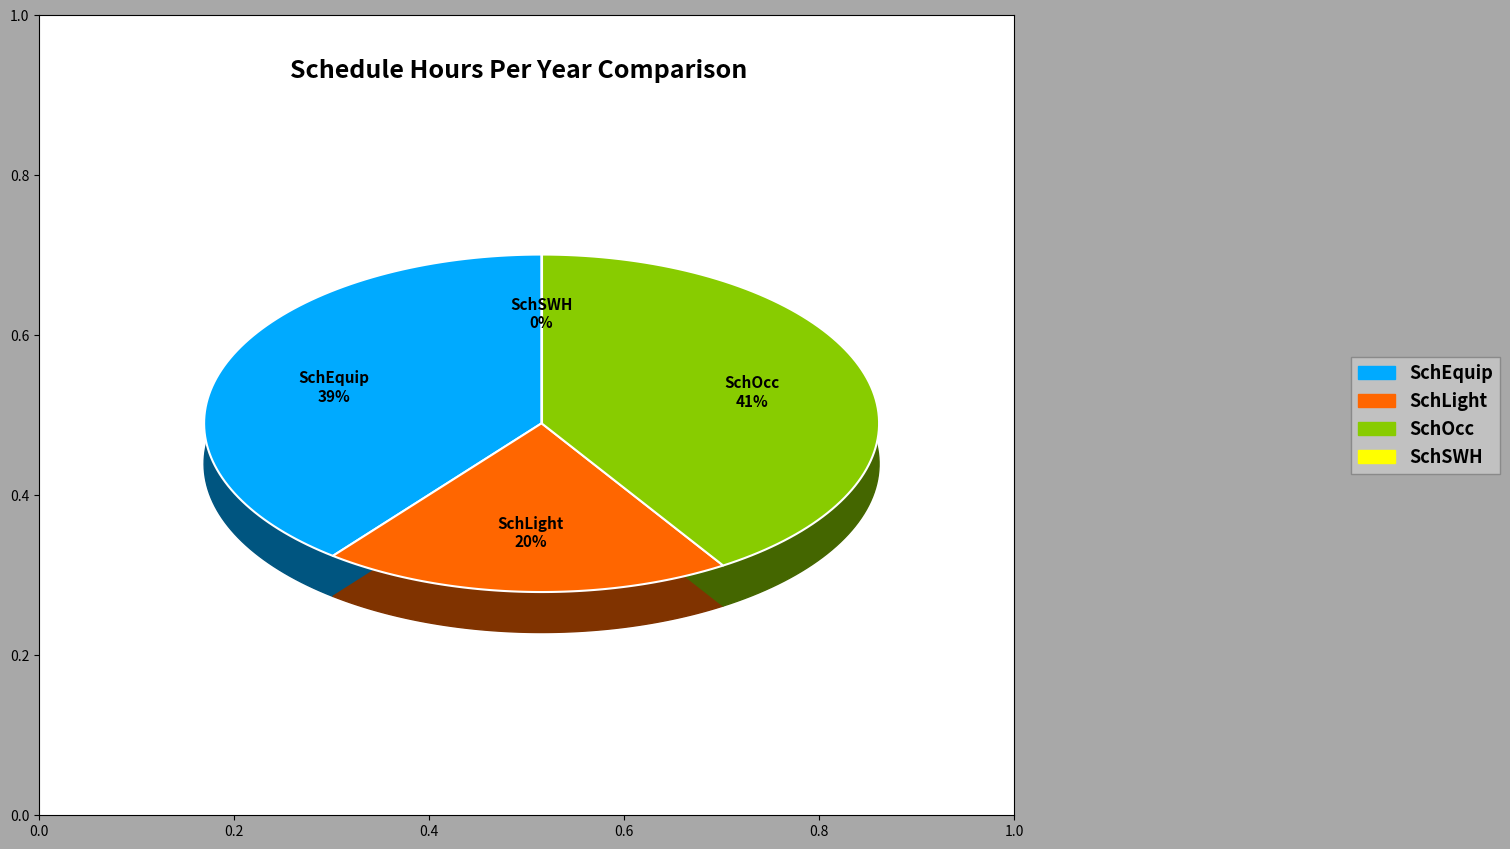

What is the total percentage of SchLight and SchEquip?

59.0%